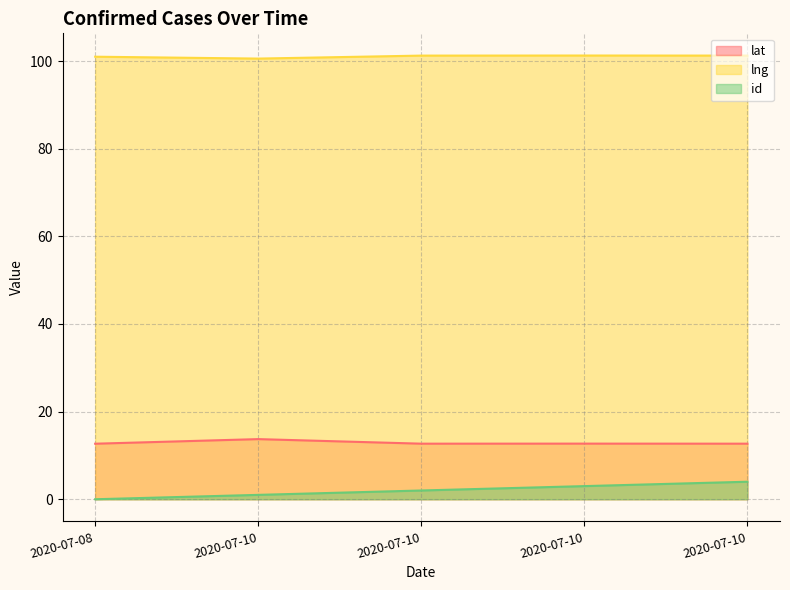

Does the chart display data point markers on the line(s)?

No